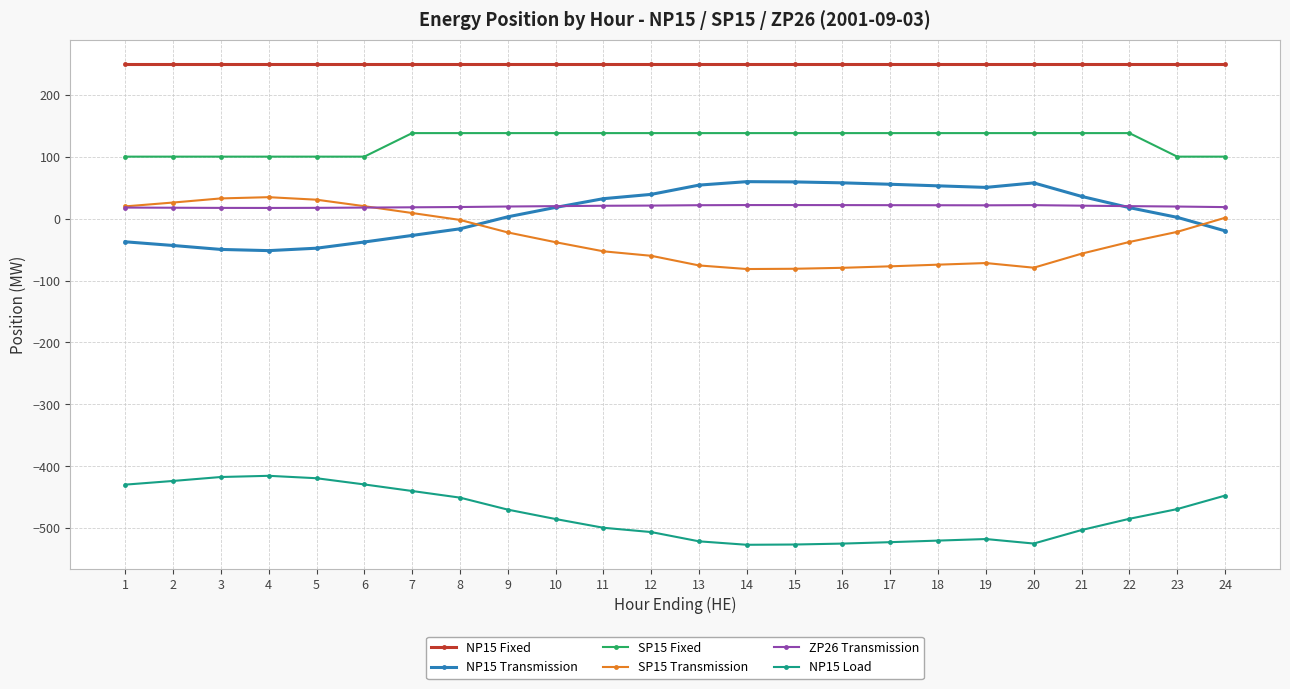

What is the sum of the ZP26 Transmission values at 3 and 15?

39.1